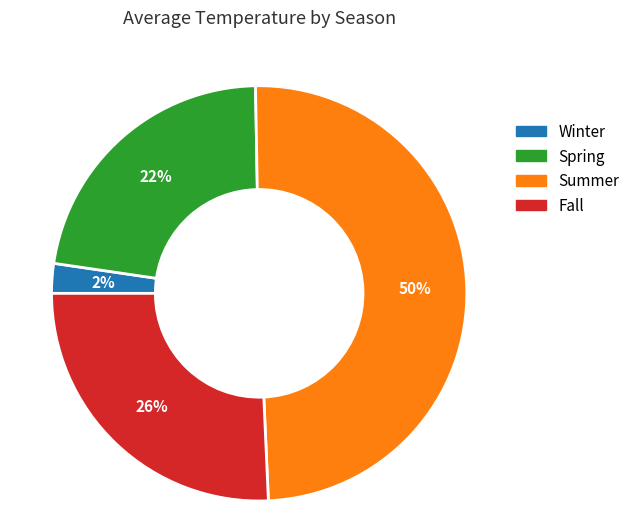

Which category has the smallest portion of the pie?

Winter